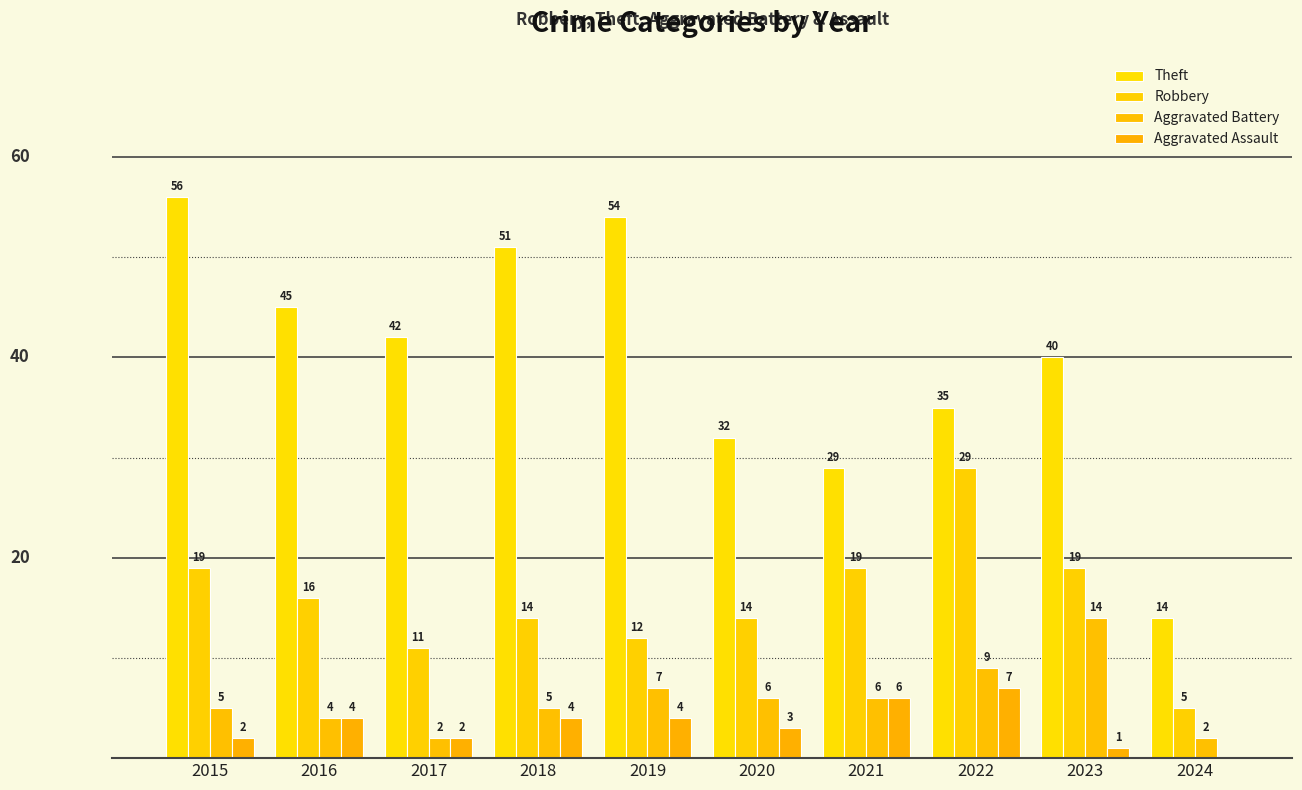

Reading left to right, what are all the values shown in this chart?

Theft: 2015=56	2016=45	2017=42	2018=51	2019=54	2020=32	2021=29	2022=35	2023=40	2024=14
Robbery: 2015=19	2016=16	2017=11	2018=14	2019=12	2020=14	2021=19	2022=29	2023=19	2024=5
Aggravated Battery: 2015=5	2016=4	2017=2	2018=5	2019=7	2020=6	2021=6	2022=9	2023=14	2024=2
Aggravated Assault: 2015=2	2016=4	2017=2	2018=4	2019=4	2020=3	2021=6	2022=7	2023=1	2024=0